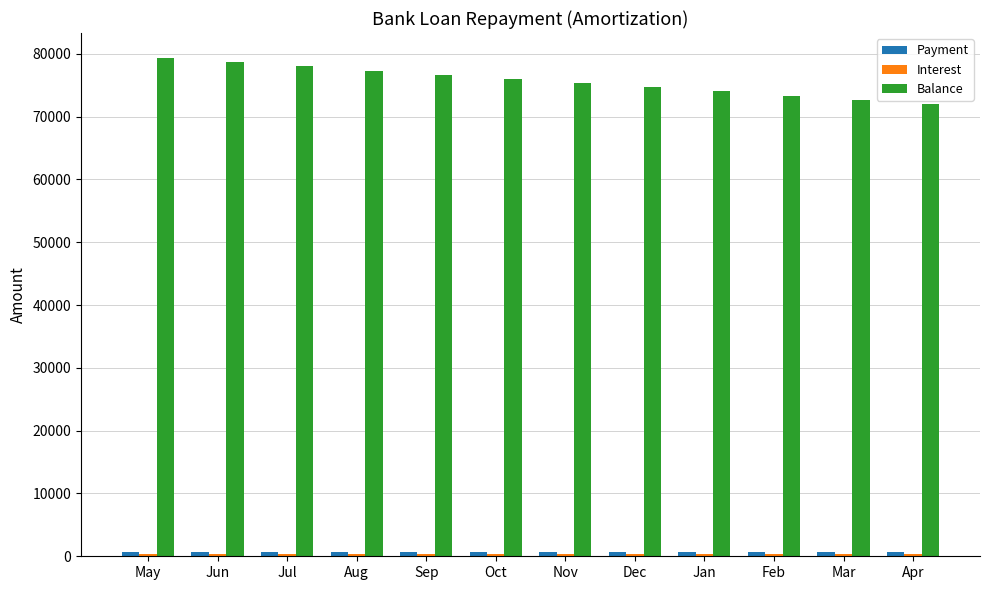

What is the total value across all series at Feb?

74308.3